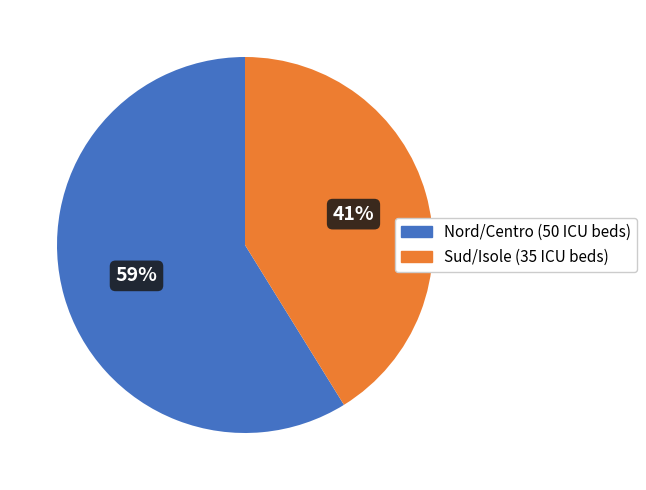

Does any single category account for the majority?

Yes